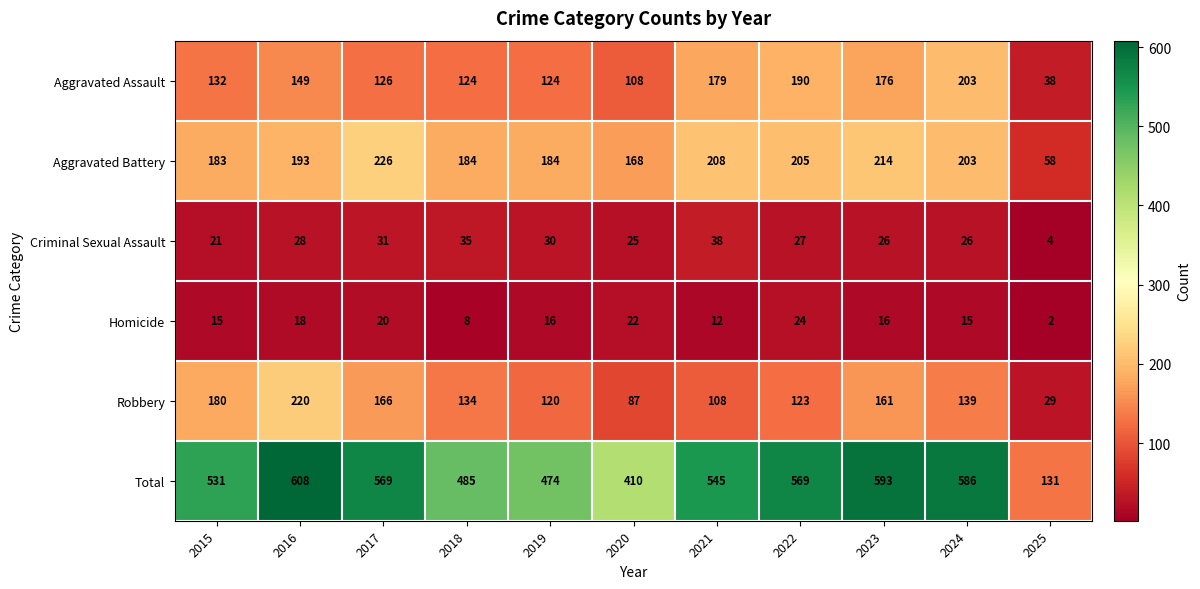

The value of Aggravated Assault at 2021 is 179. True or false?

True